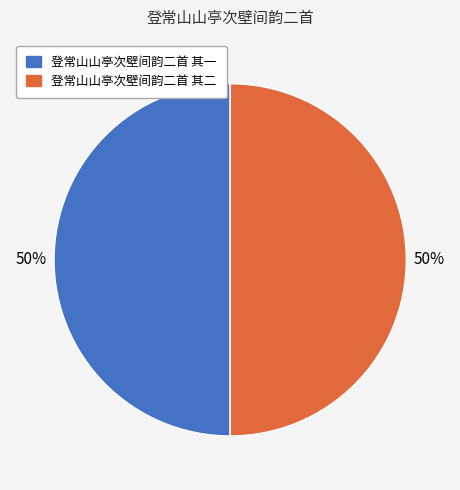

What percentage is the 登常山山亭次壁间韵二首 其二 slice, to the nearest percent?

50%